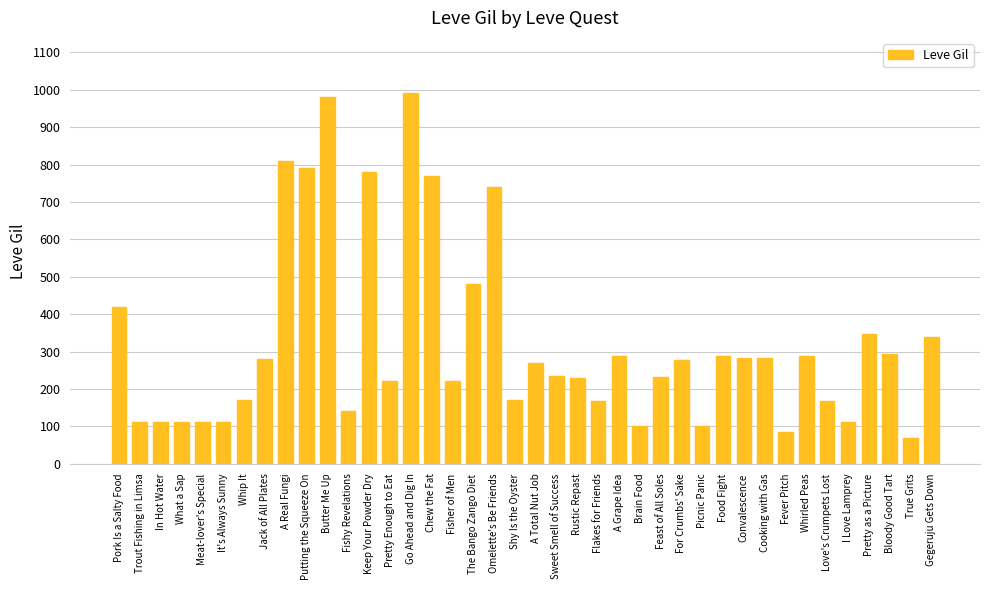

What is the label of the 25th bar from the right?

Chew the Fat